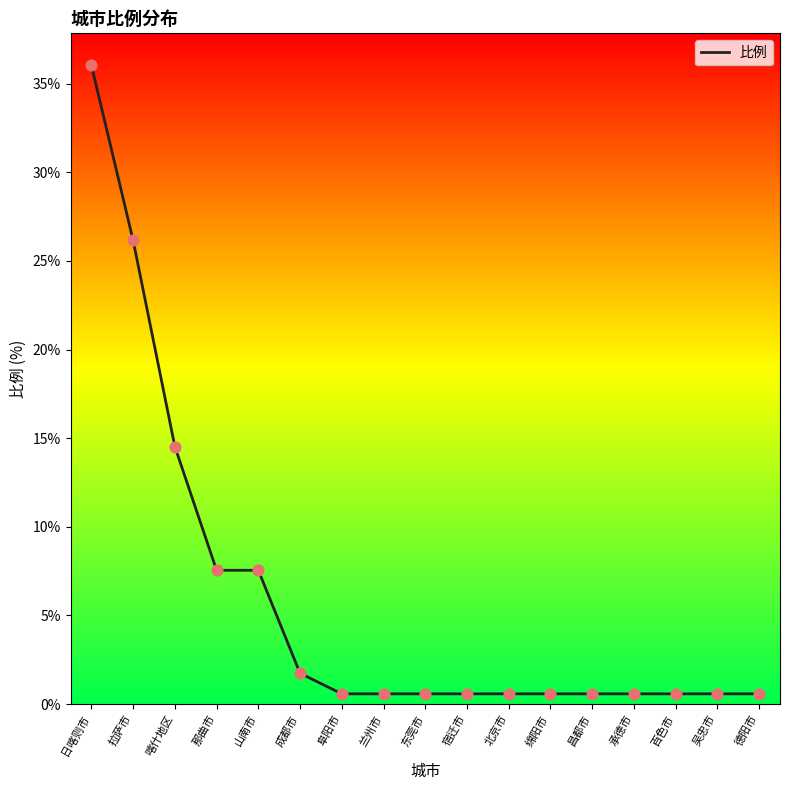

At which label is the value closest to 18?

喀什地区